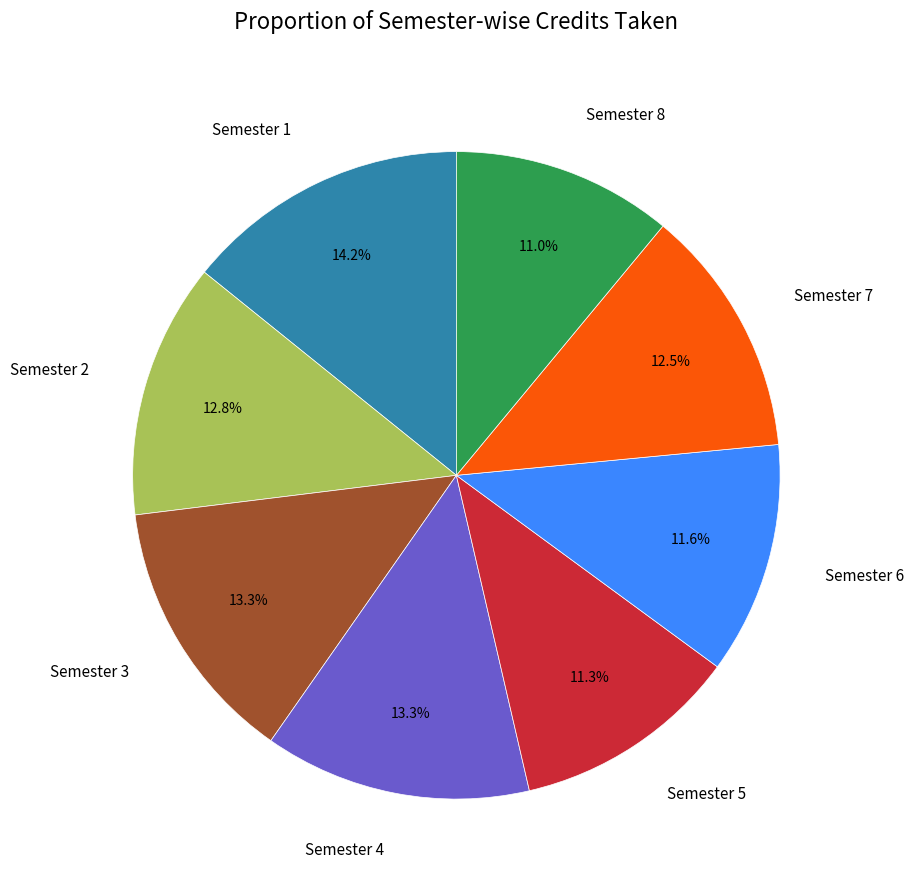

To the nearest percent, what is the combined percentage of Semester 1 and Semester 7?

27%